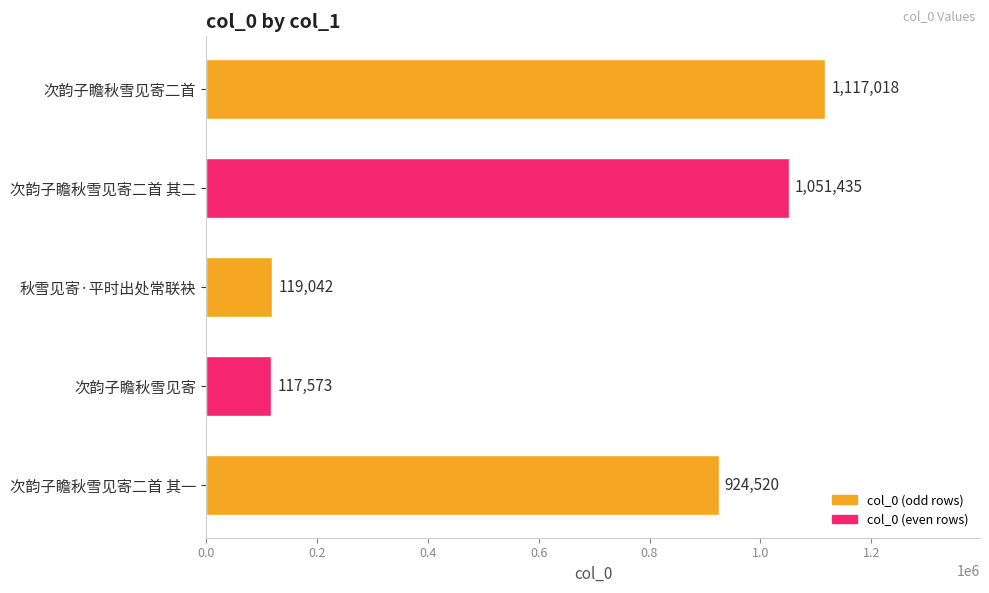

Which label corresponds to the smallest value in the chart?

次韵子瞻秋雪见寄